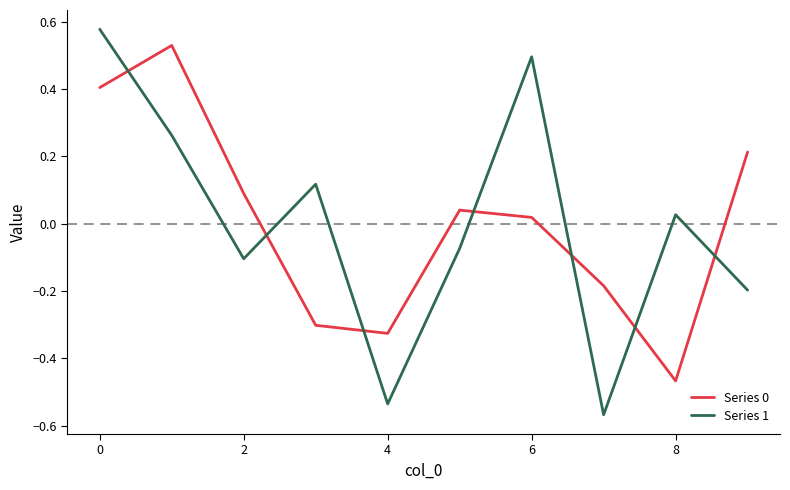

Which series has the widest spread of values?

Series 1